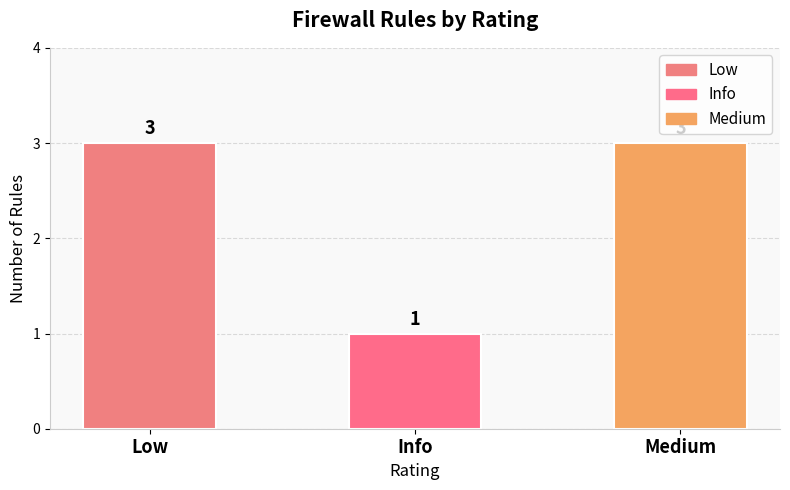

What is the label of the 3rd bar from the right?

Low